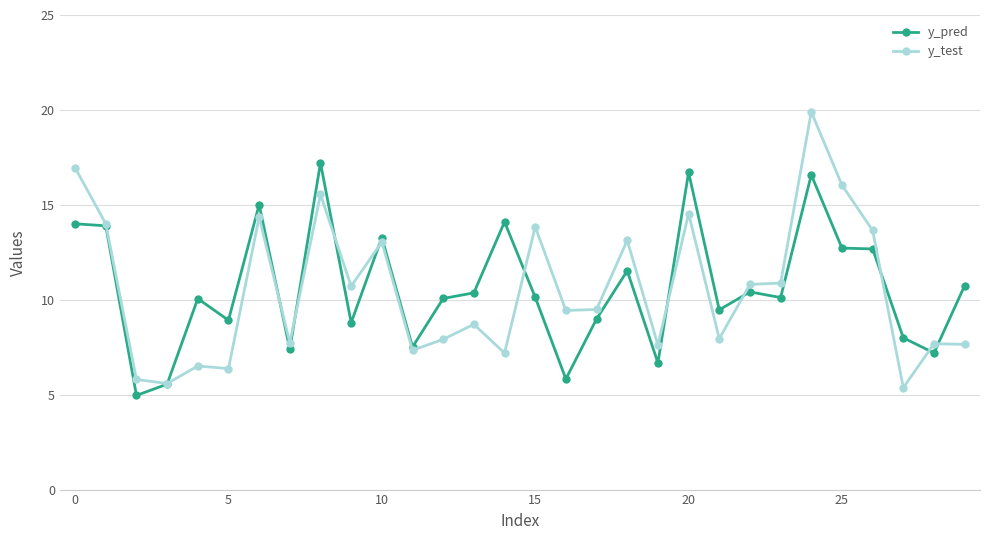

List the series in order of their peak value, lowest first.

y_pred, y_test